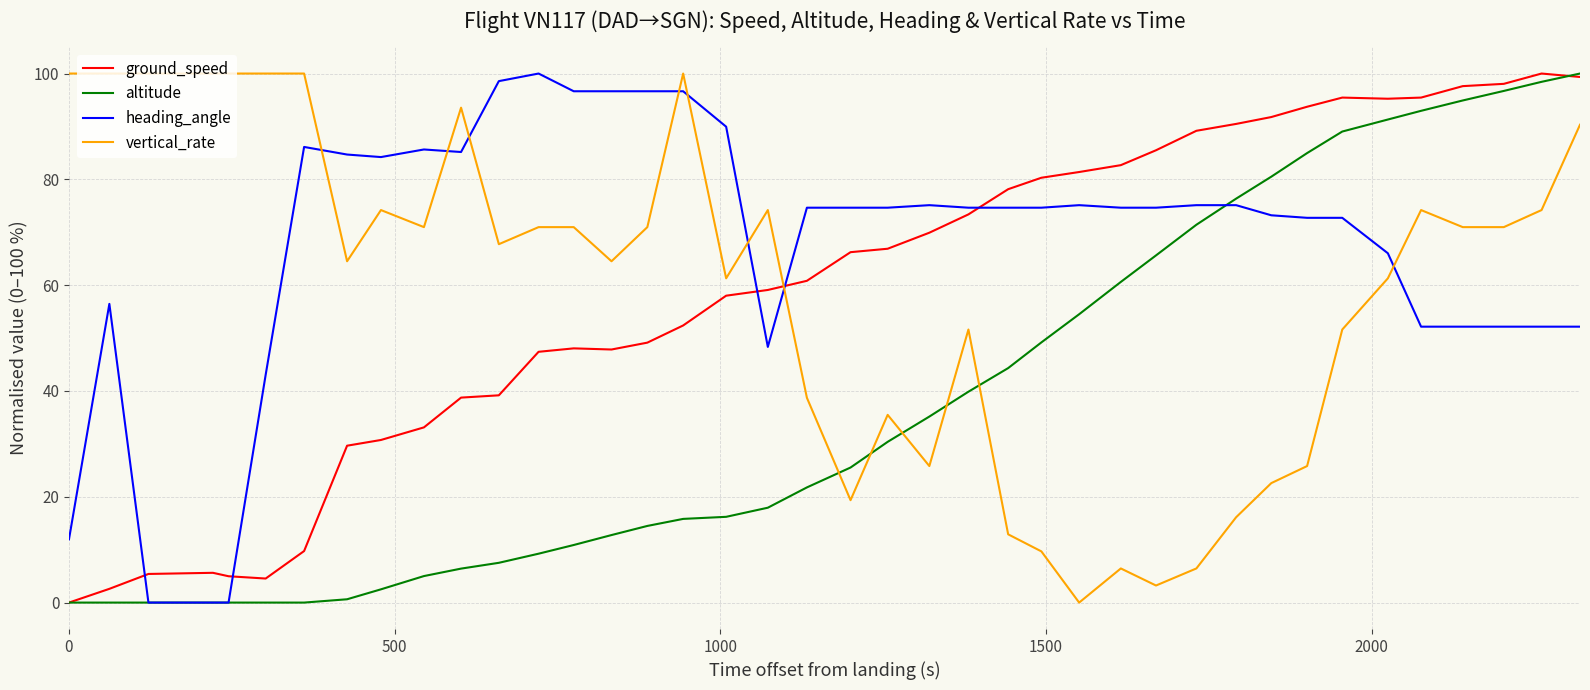

What is the highest value of the vertical_rate series?

100.0